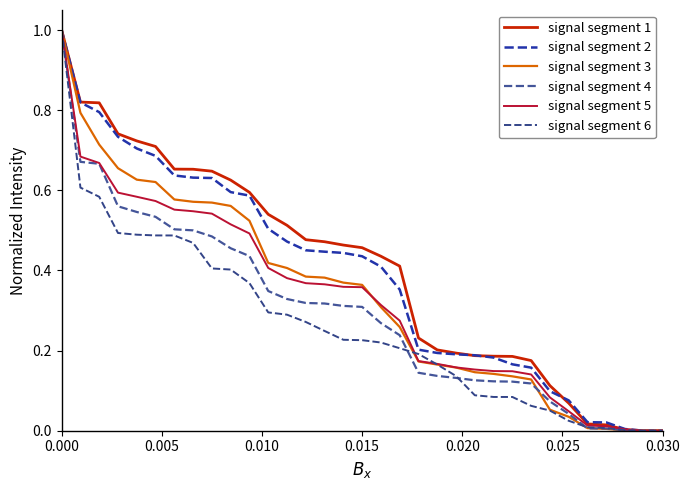

How many lines are shown in the chart?

6